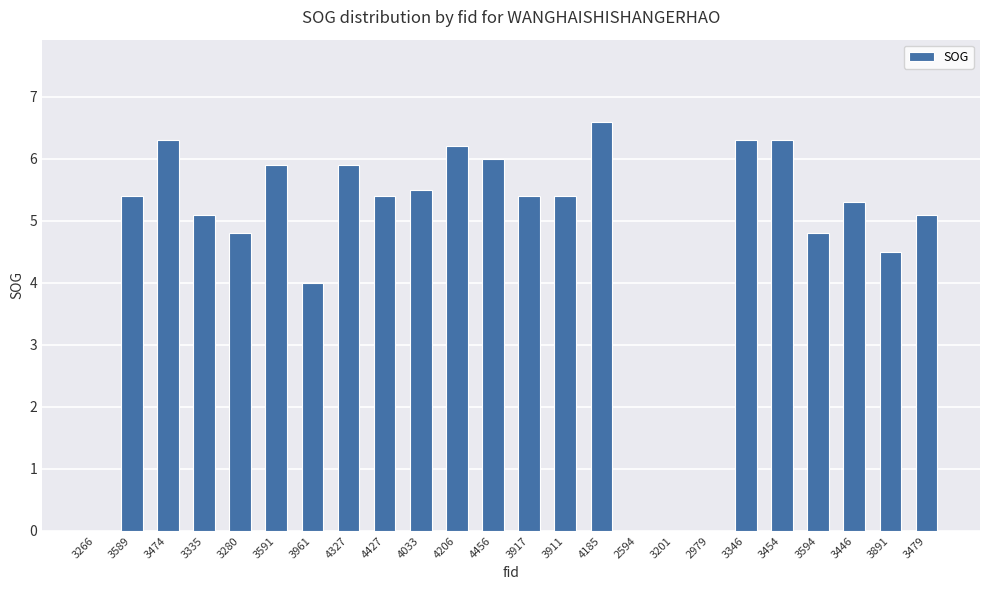

Read the value at 4033.

5.5